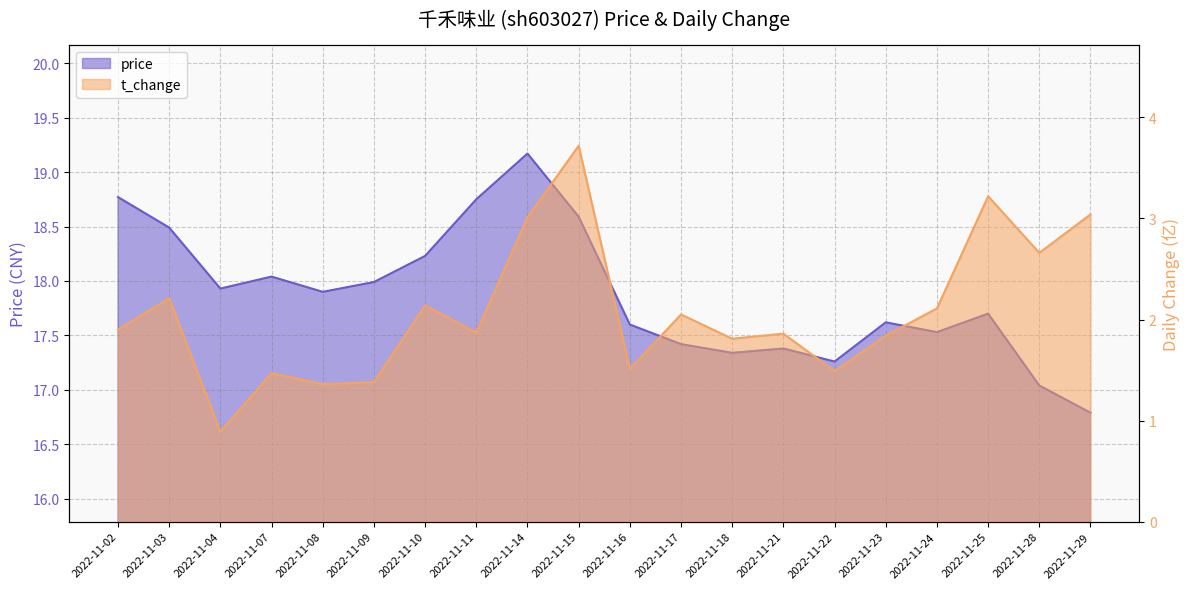

What is the difference between the maximum and minimum values in the price series?

2.4